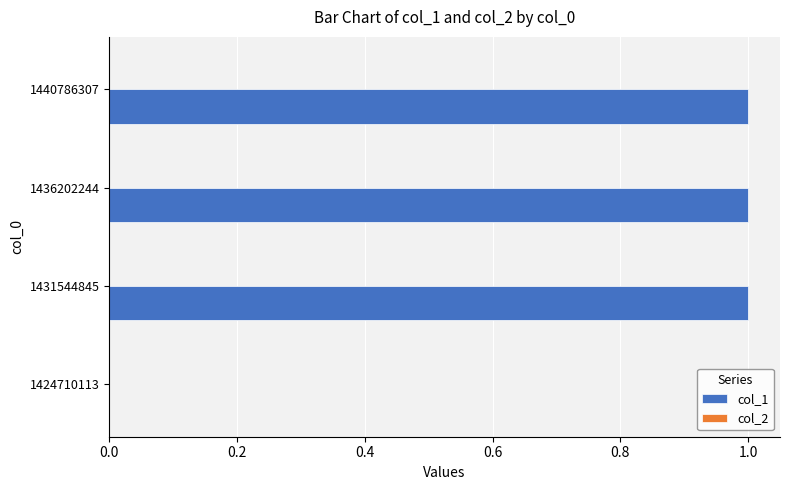

Reading top to bottom, transcribe all the data shown in this chart.

1440786307=1	1436202244=1	1431544845=1	1424710113=0